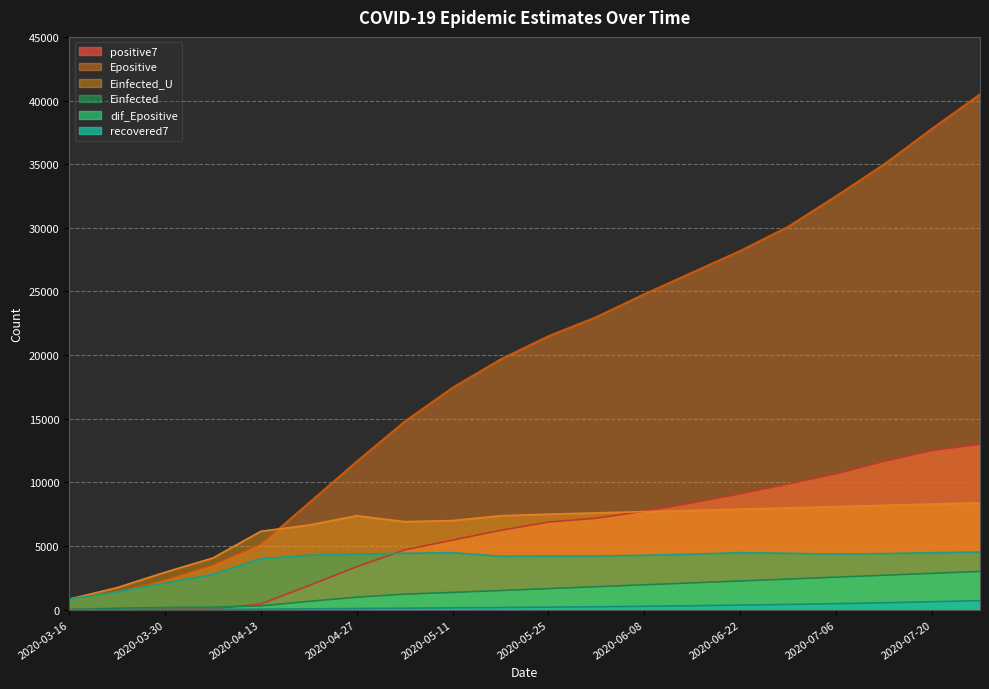

Which series has the largest total across all categories?

Epositive